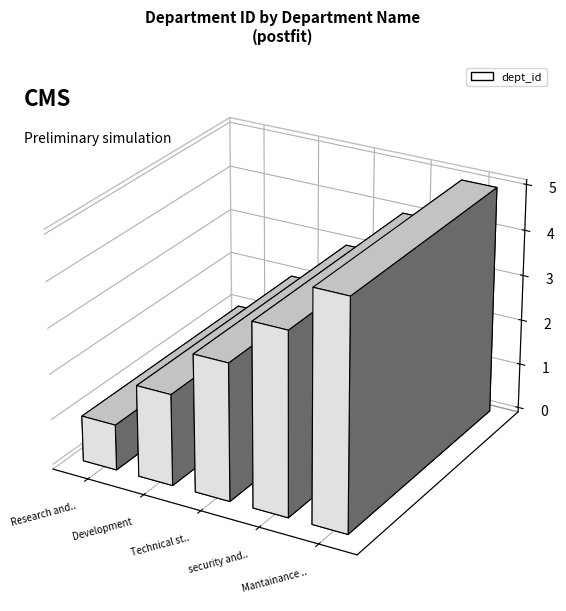

Rank the categories by value from highest to lowest.

Mantainance department, security and assistance, Technical staff, Development, Research and development